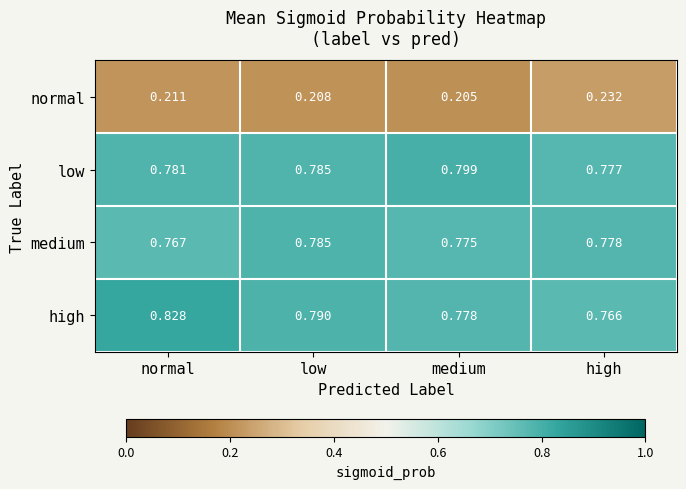

Where is normal nearest to the value 0?

medium